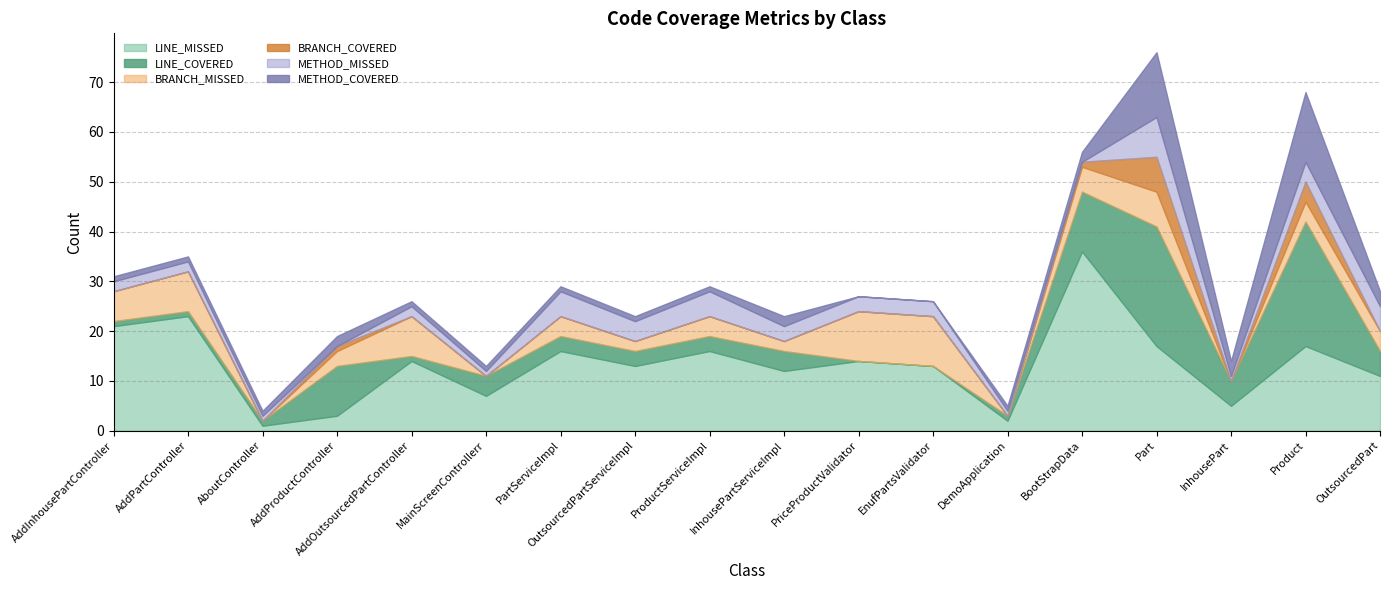

True or false: LINE_MISSED and METHOD_COVERED cross at least once.

False